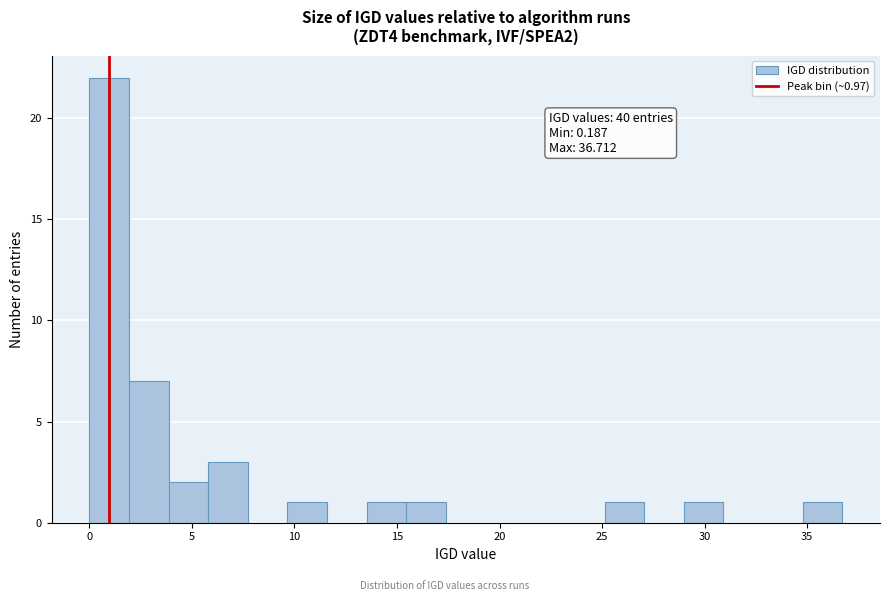

Read against the x-axis, roughly where is the centre of the tallest bar?

1.0